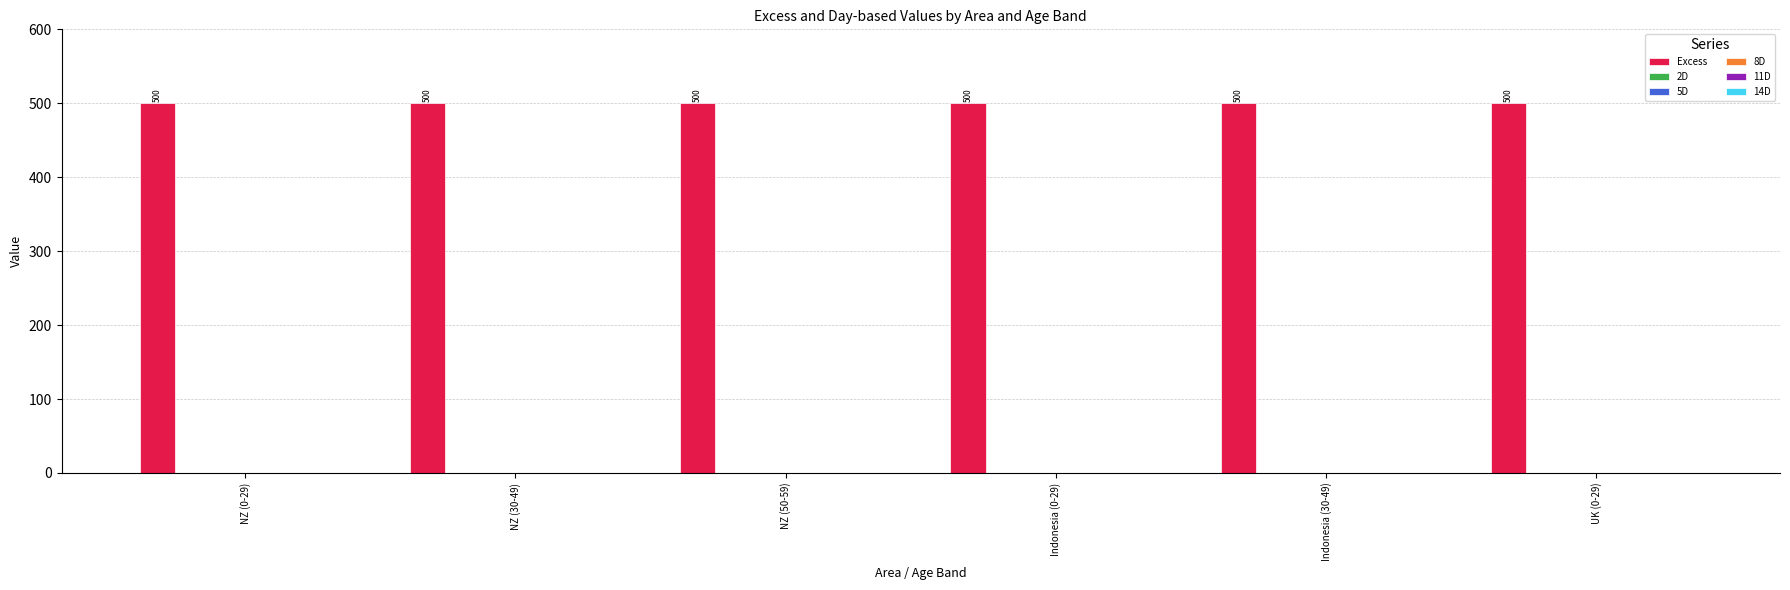

Which series changed the most between NZ (30-49) and UK (0-29)?

Excess